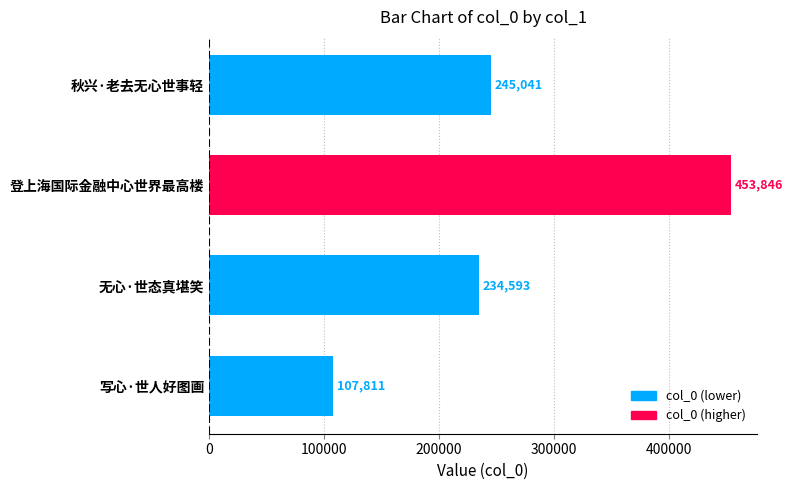

List the labels in order of value, largest first.

登上海国际金融中心世界最高楼, 秋兴·老去无心世事轻, 无心·世态真堪笑, 写心·世人好图画